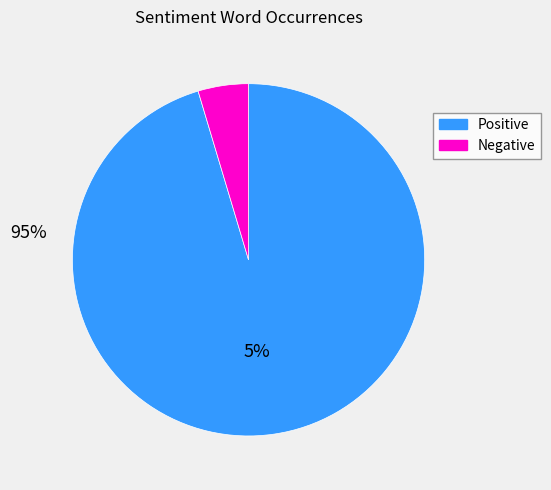

Does any single category account for the majority?

Yes